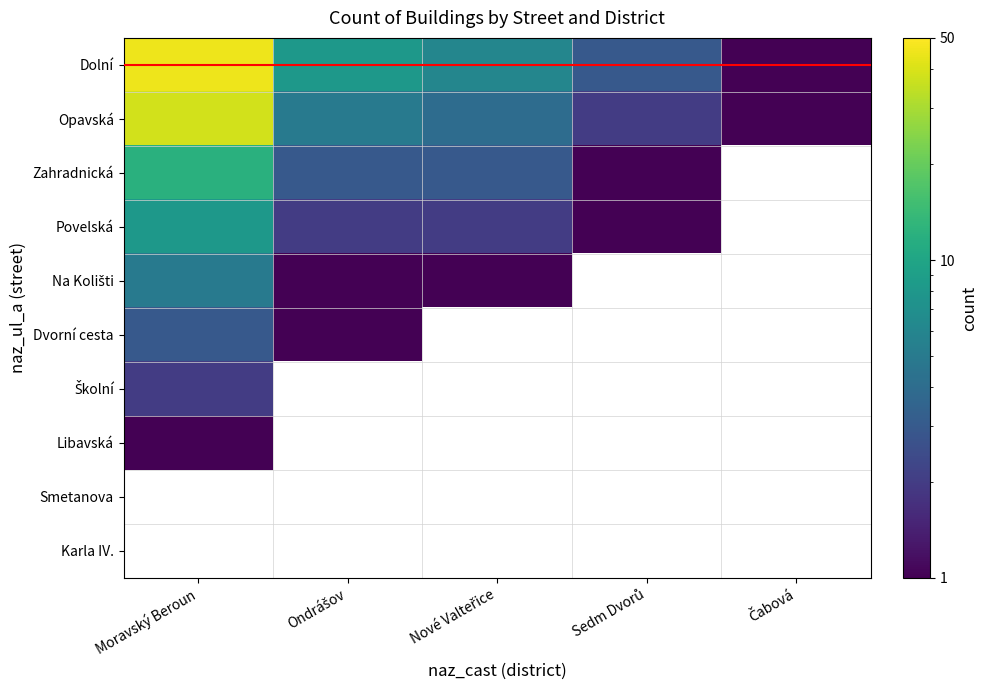

At which label is Dolní closest to 23?

Ondrášov